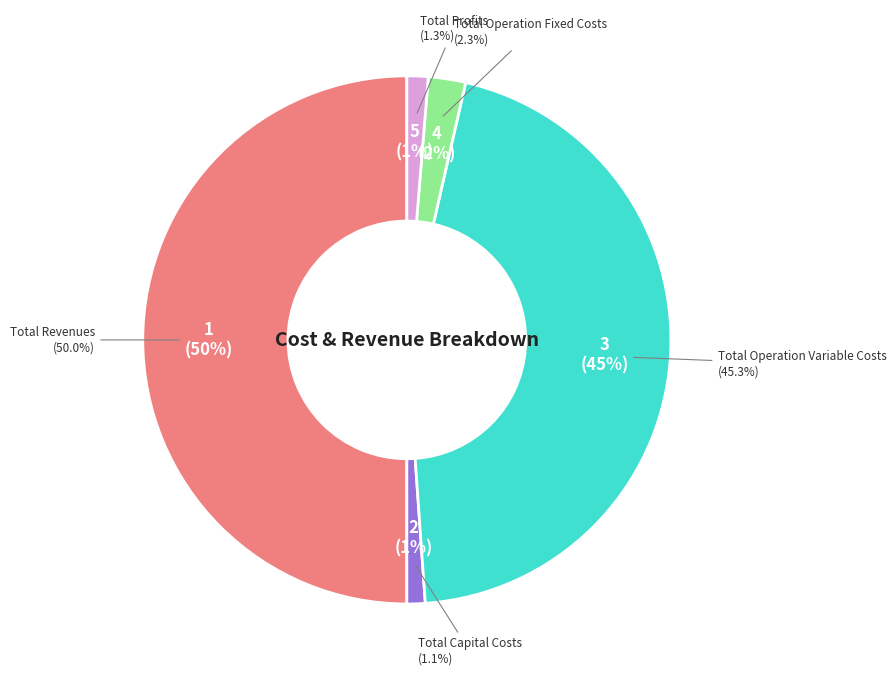

Is Total Capital Costs the majority of the pie?

No